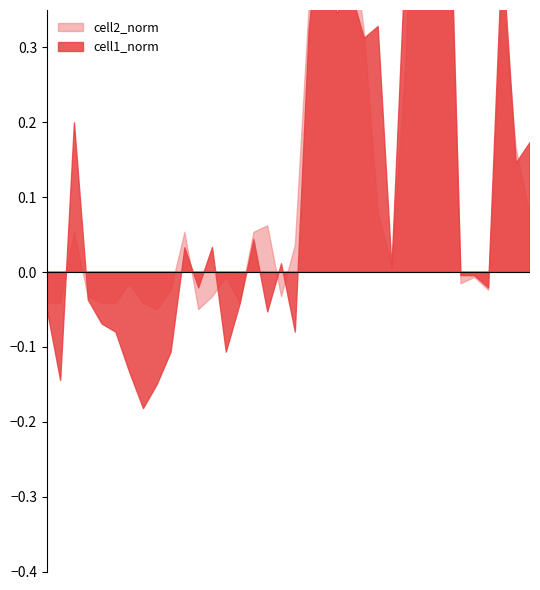

How many data points does each series have?

36